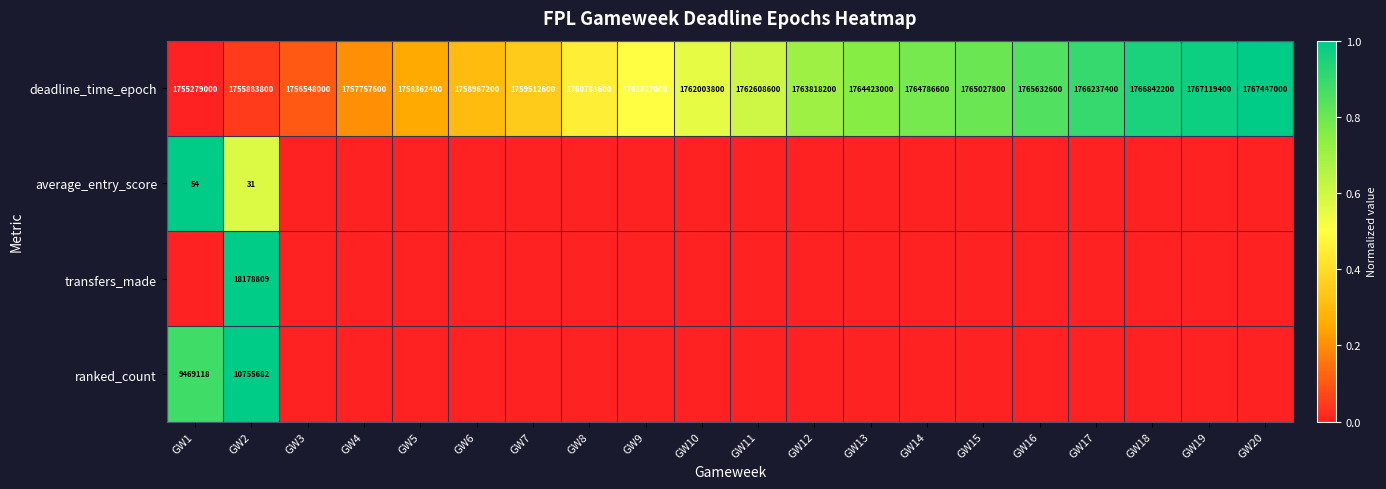

At which label is deadline_time_epoch closest to 1761363000?

GW9